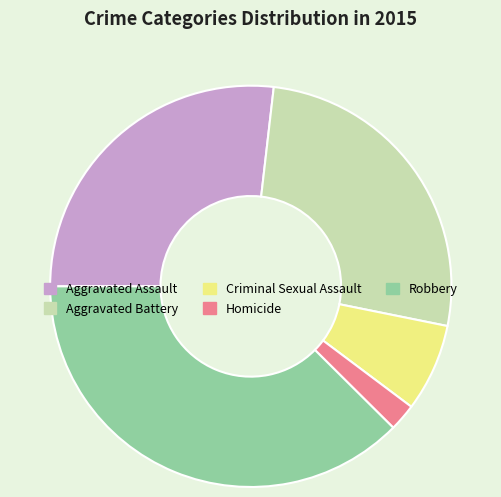

Between Homicide and Criminal Sexual Assault, which is larger?

Criminal Sexual Assault